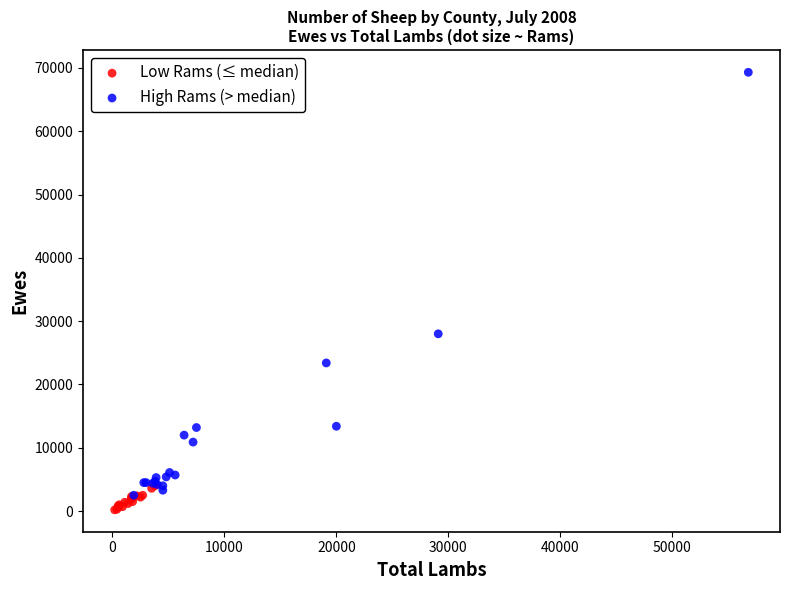

Which series contains the lowest Y value?

Low Rams (≤ median)